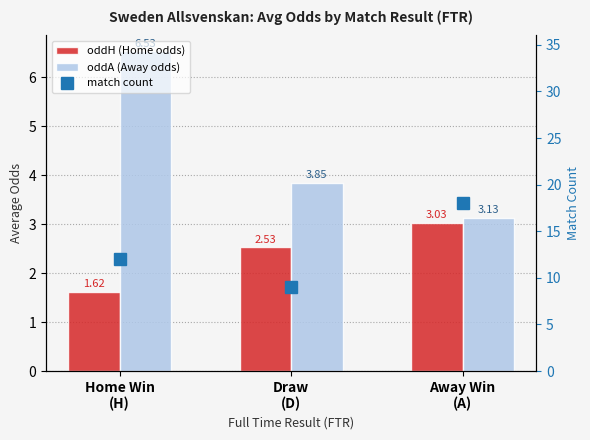

Reading right to left, what are all the values shown in this chart?

oddH (Home odds): 3.0	2.5	1.6
oddA (Away odds): 3.1	3.8	6.5
match count: 18.0	9.0	12.0